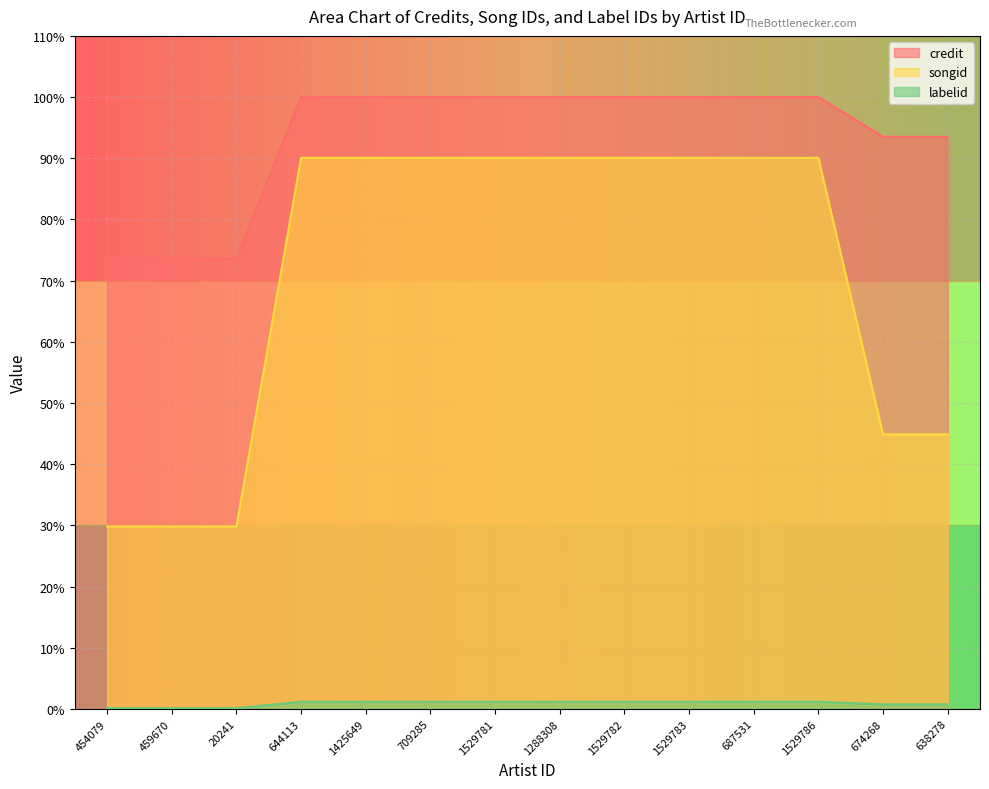

What is the spread (max minus min) of values at 1529783?

98.8